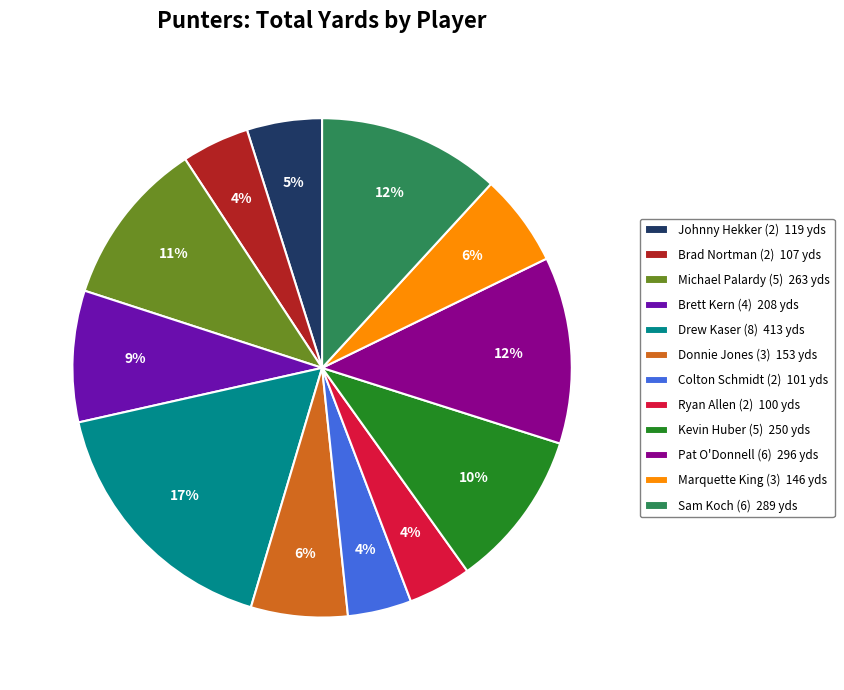

Combined, do Brad Nortman (2) 107 yds and Kevin Huber (5) 250 yds account for over 50%?

No